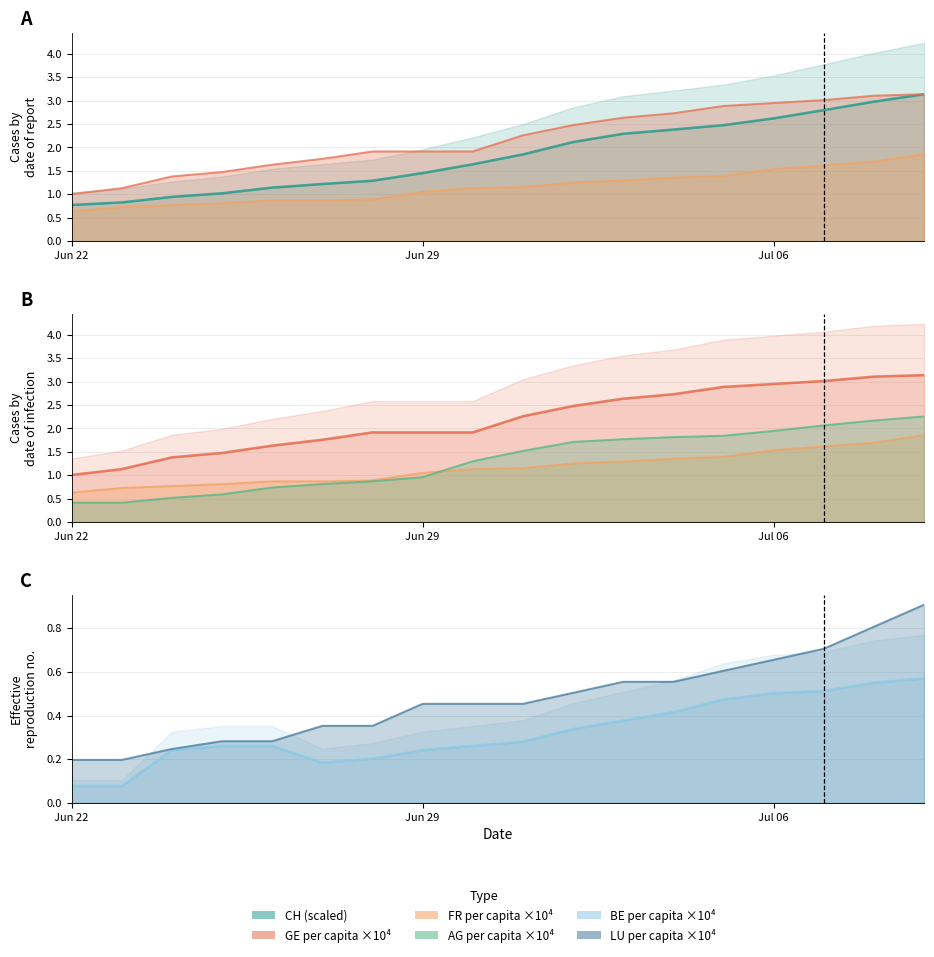

What is the greatest value displayed?

3.1